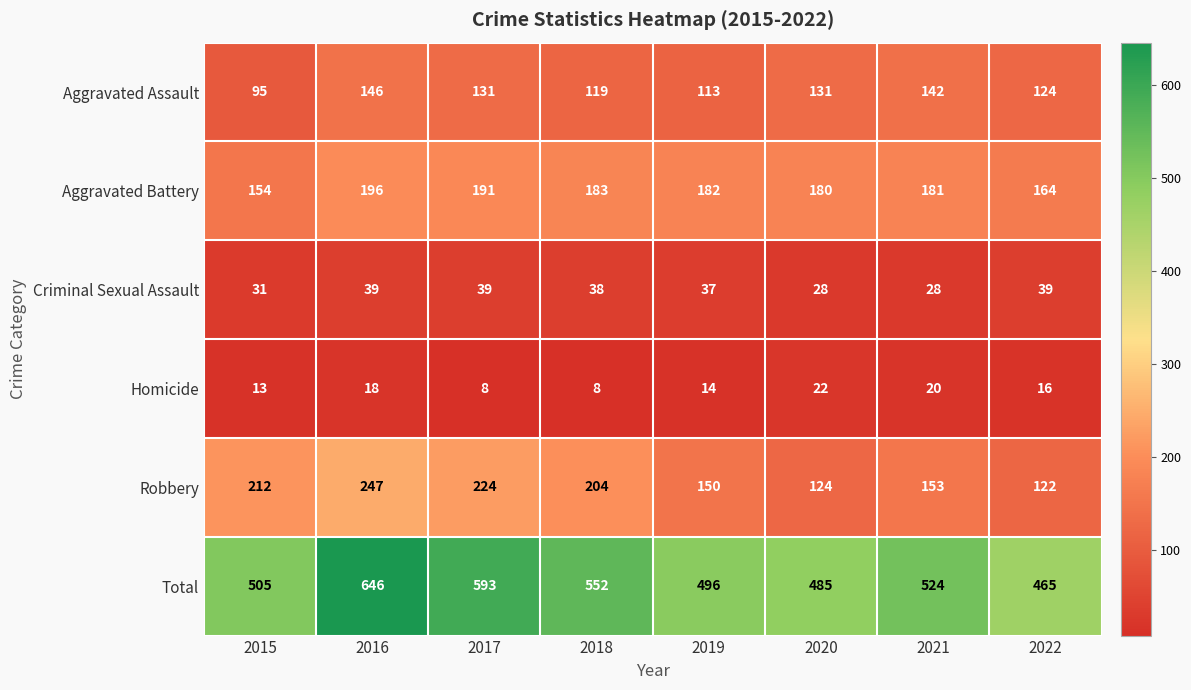

What is the difference between the Total values at 2015 and 2021?

19